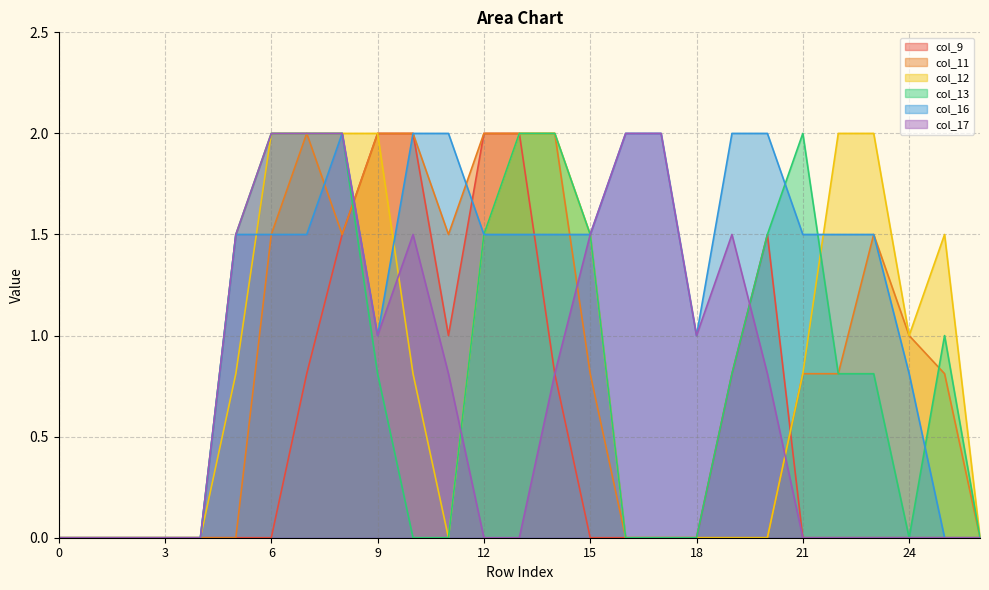

What is the average value of the col_16 series?

1.2